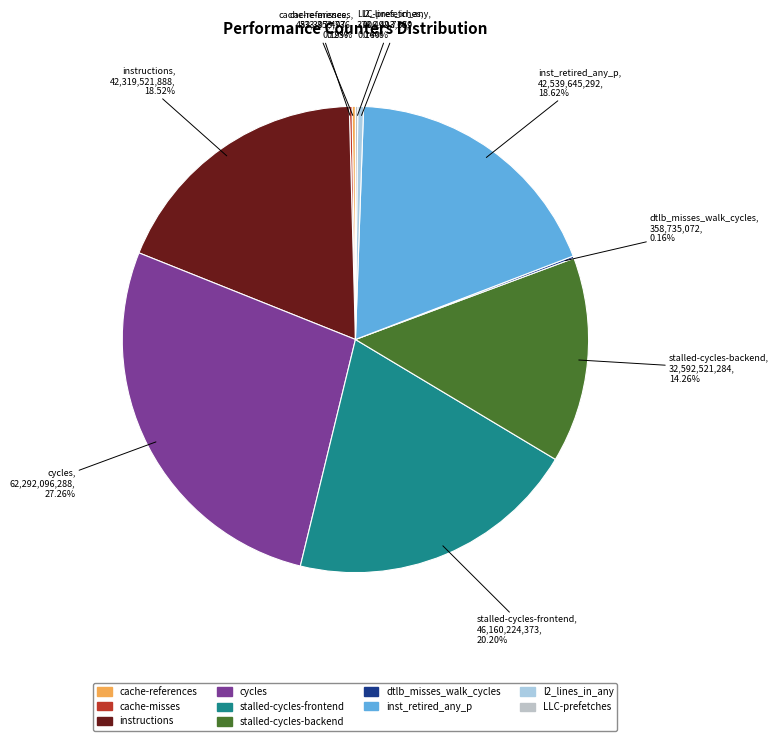

Which category has the biggest portion of the pie?

cycles